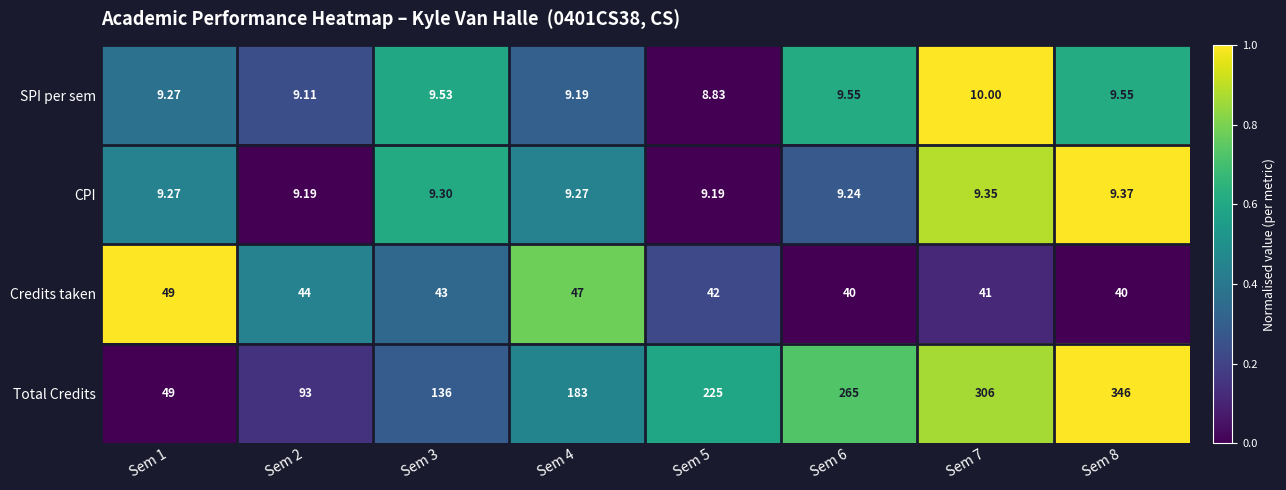

Which series has the largest range (max minus min)?

Total Credits